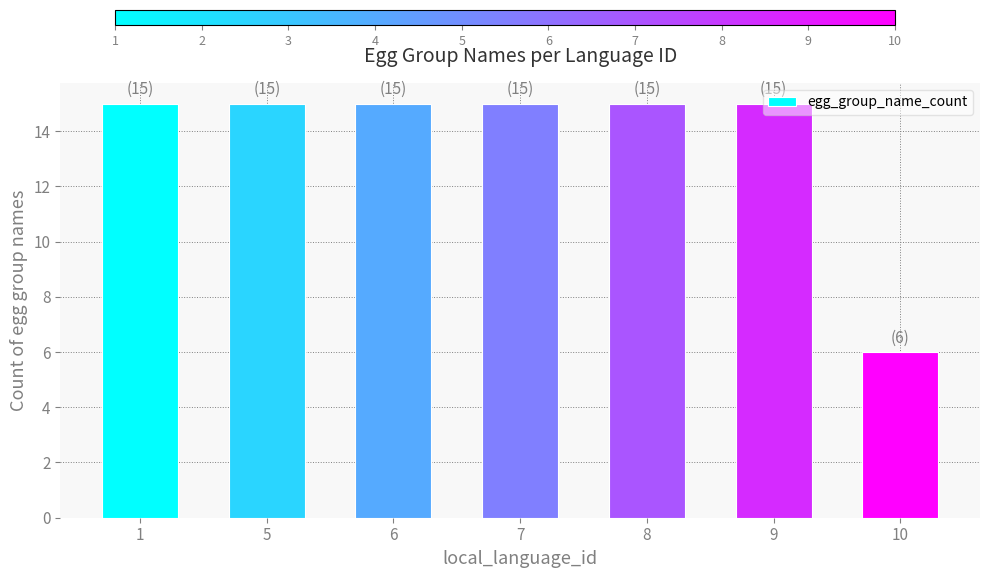

Read the value at 8.

15